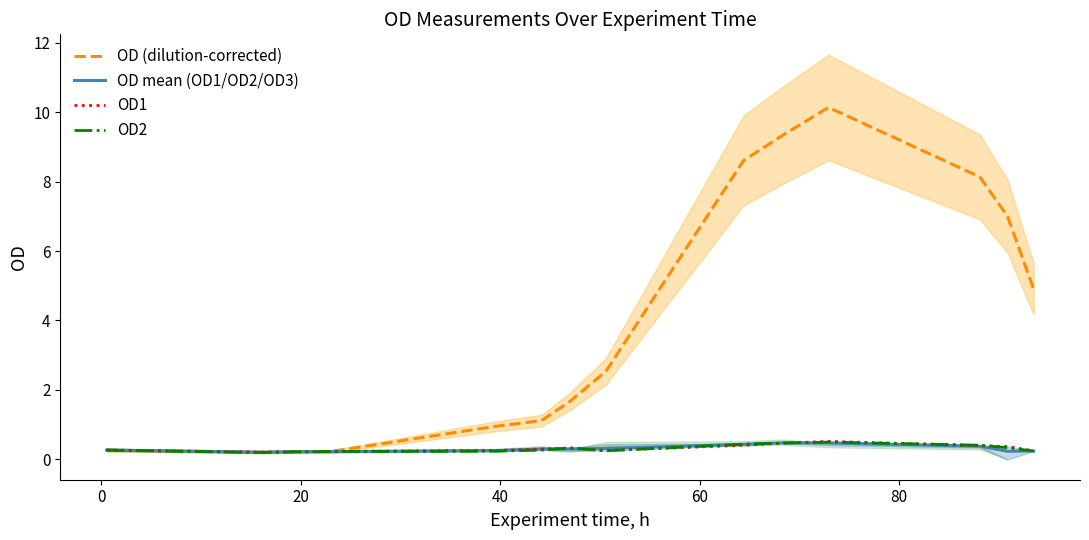

Between which two adjacent categories do OD (dilution-corrected) and OD mean (OD1/OD2/OD3) first intersect?

20 and 40